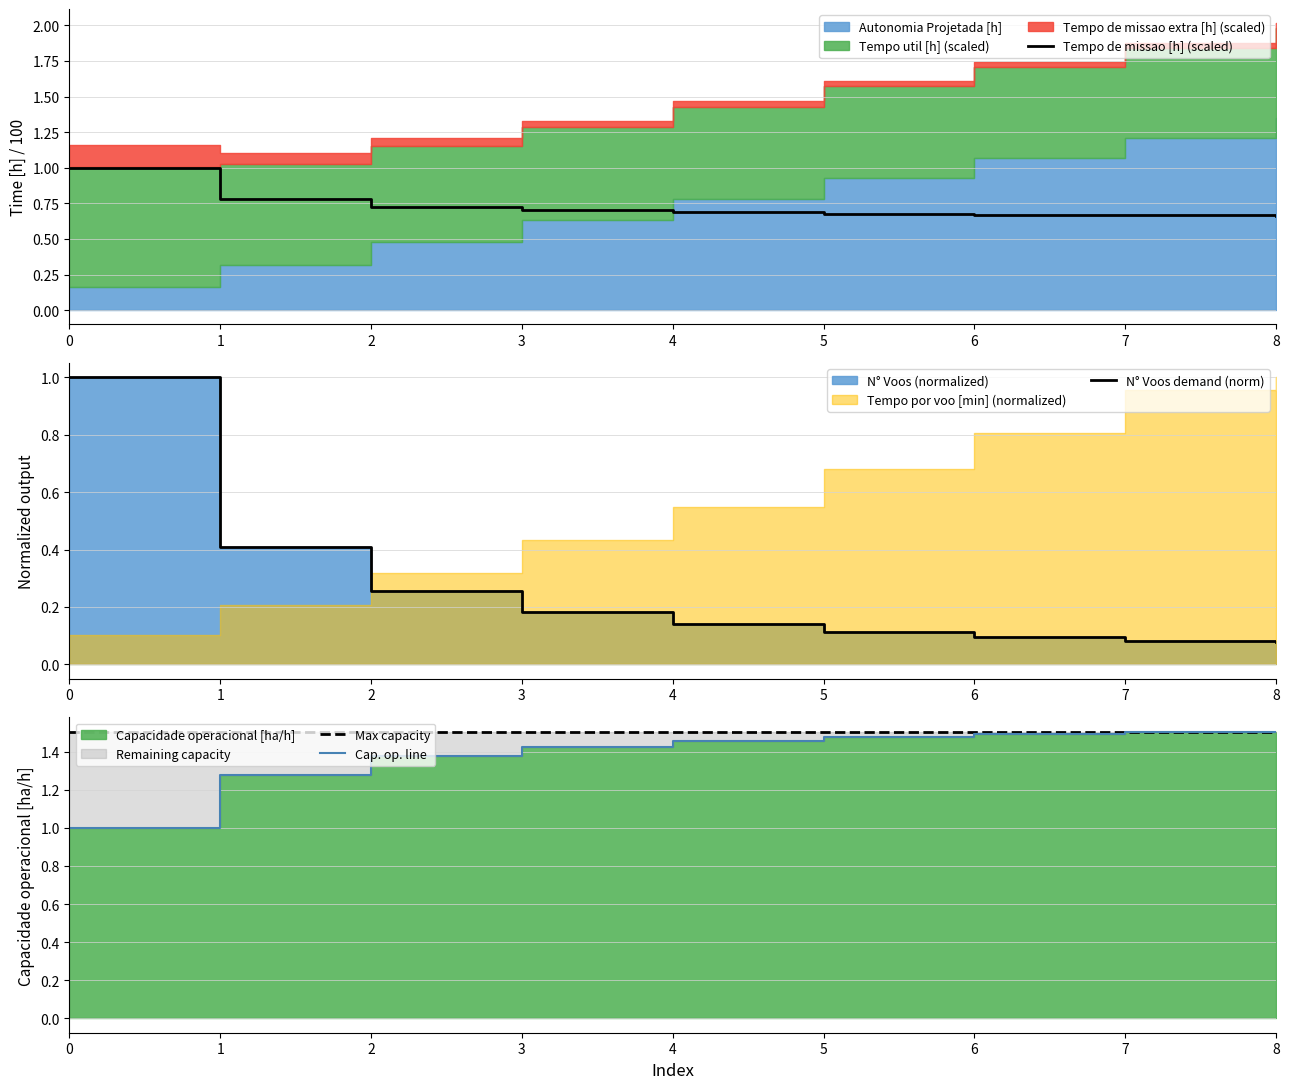

What is the average value of the Cap. op. line series?

1.4